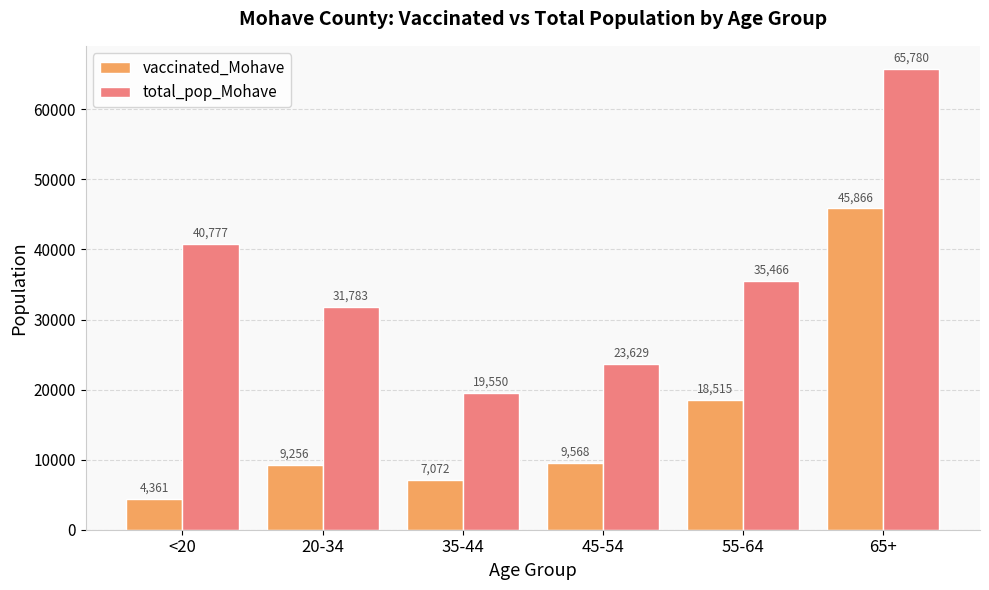

Which series has the widest spread of values?

total_pop_Mohave